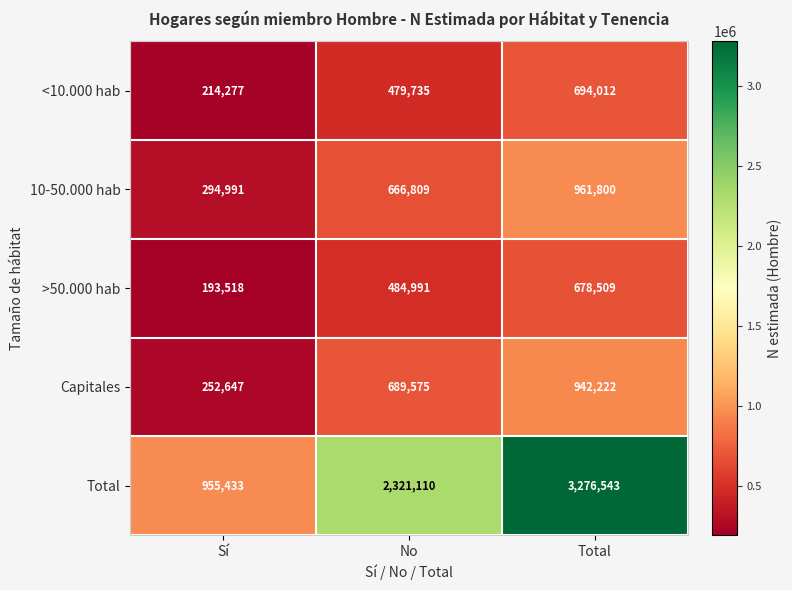

What is the sum of all >50.000 hab values?

1357018